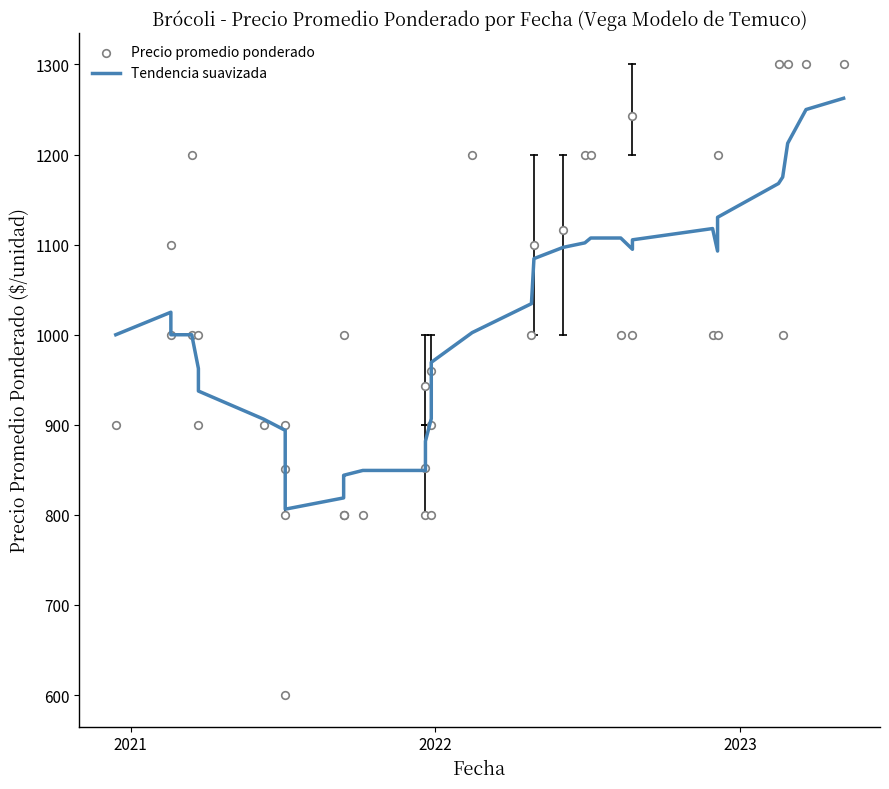

Which series reaches the minimum Y coordinate?

Precio promedio ponderado